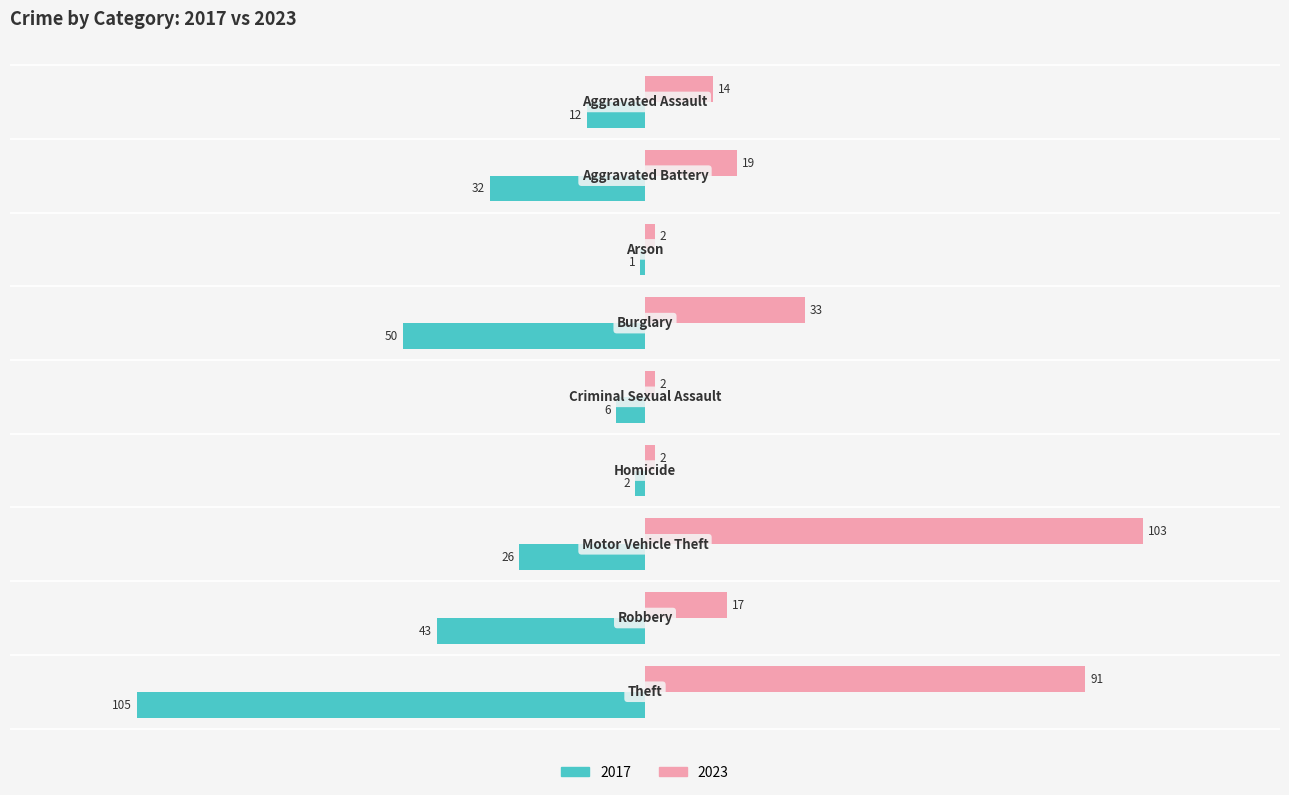

Which series has the largest total across all categories?

2023